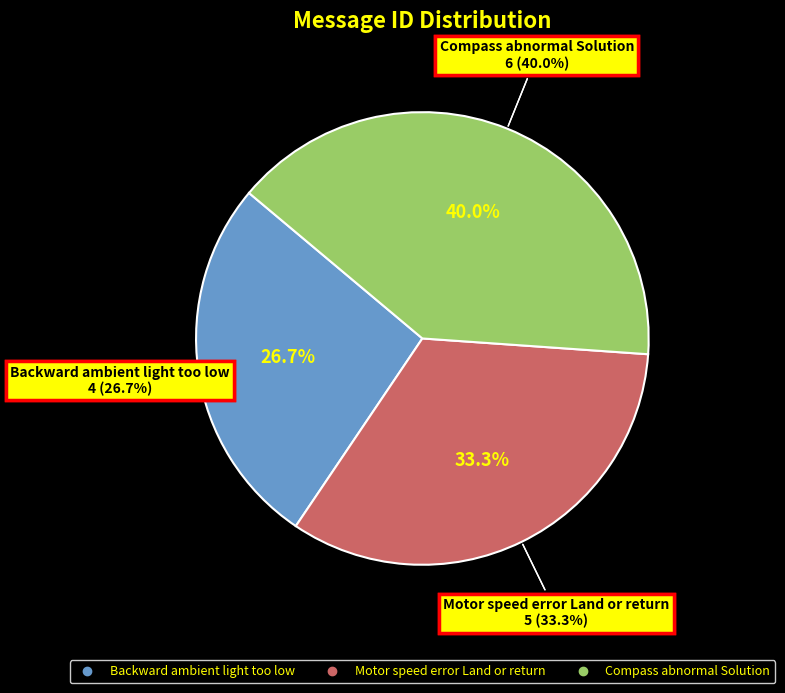

What percentage is the Motor speed error Land or return slice, to the nearest percent?

33%